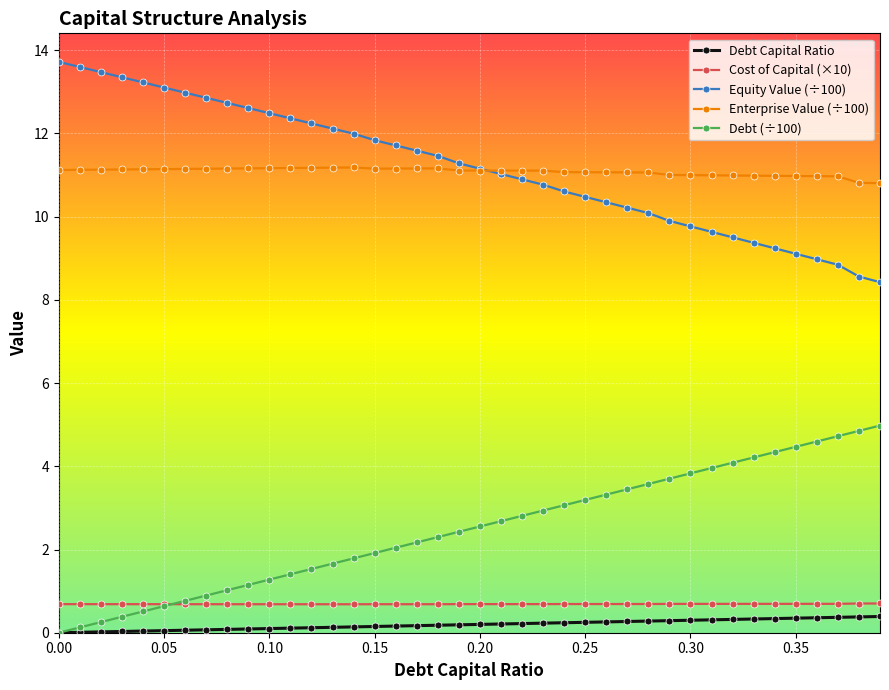

True or false: Debt (÷100) has more than 1 points higher than both neighbors.

False